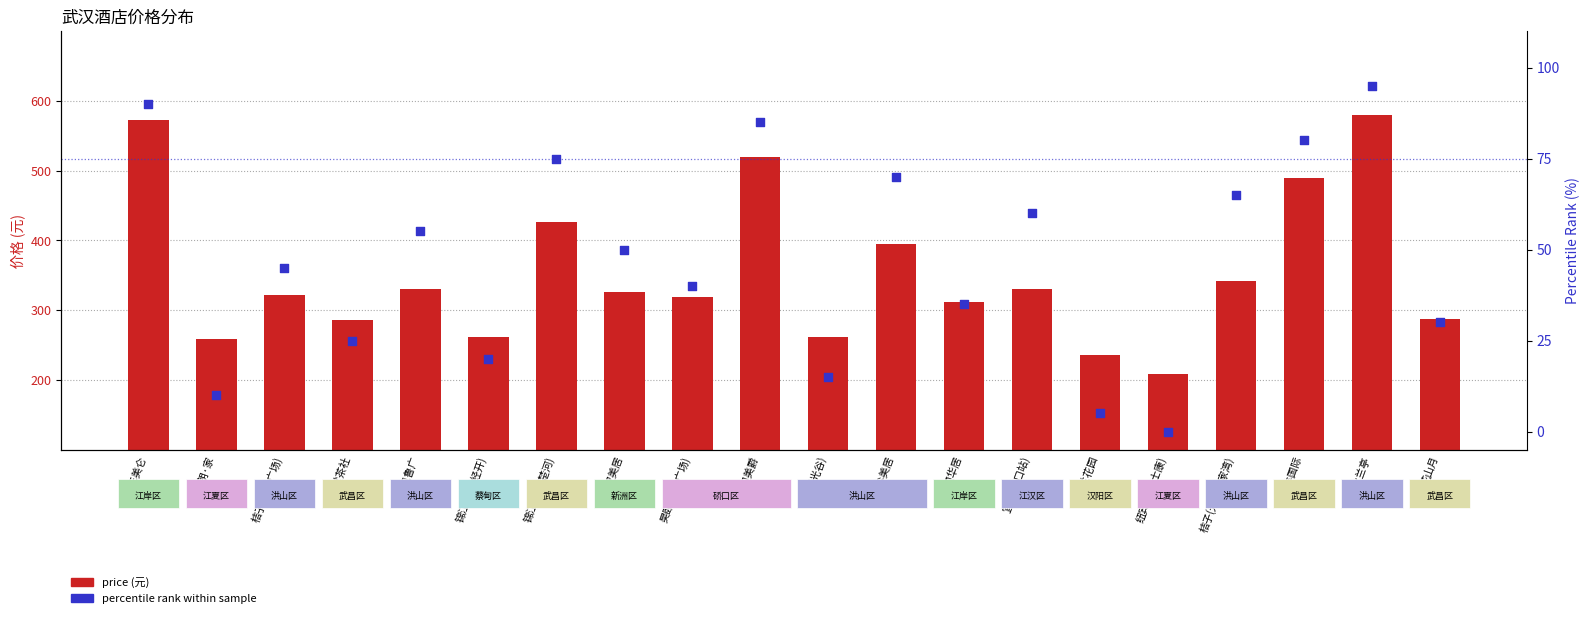

Which series has the largest total across all categories?

price (元)